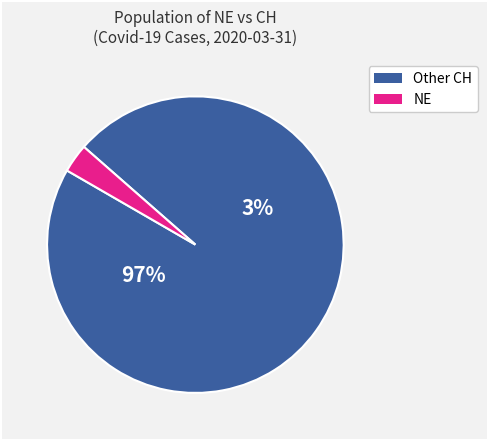

Is 2020-04-02 (NE=10) the majority of the pie?

No